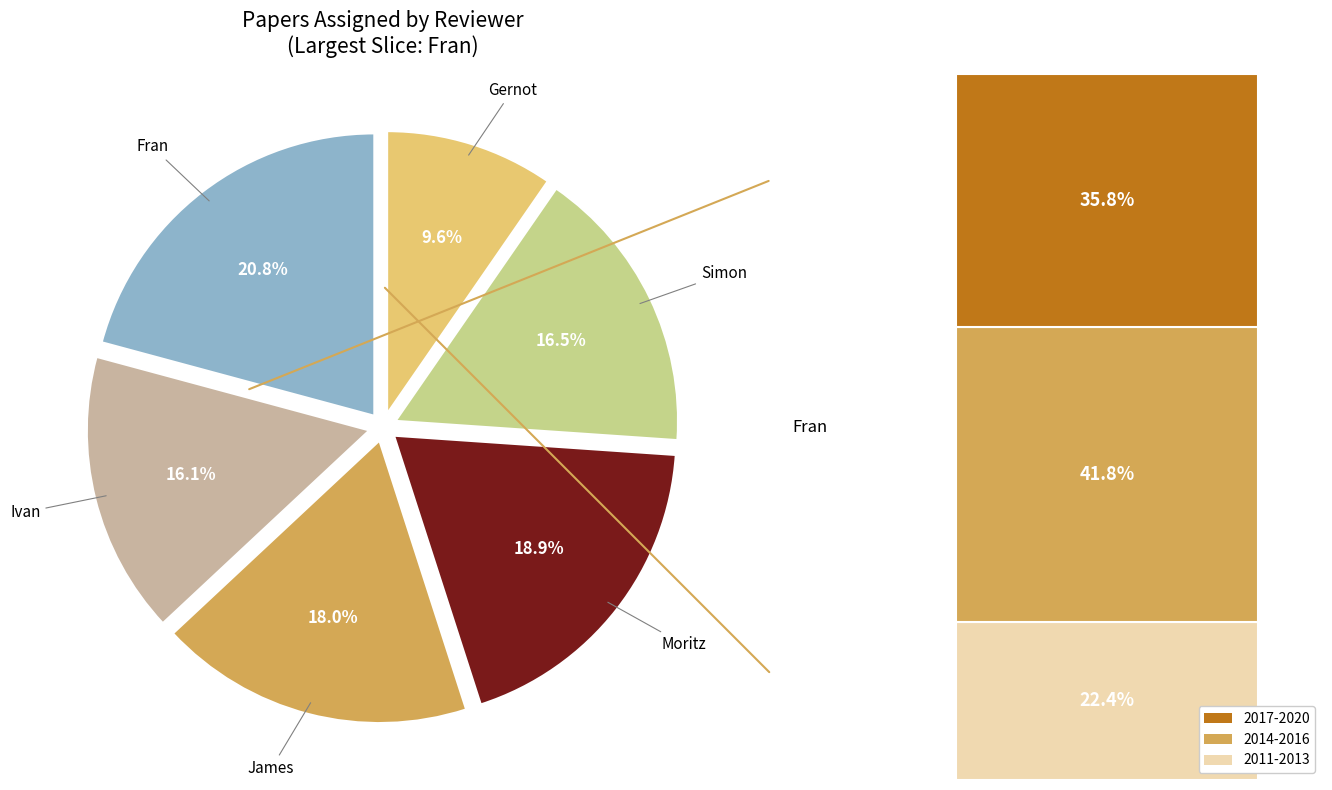

To the nearest percent, what portion does Moritz represent?

19%